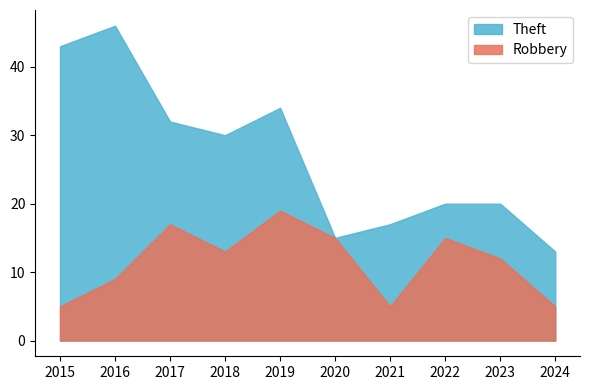

What is the value of the Robbery point at the 7th from the left?

5